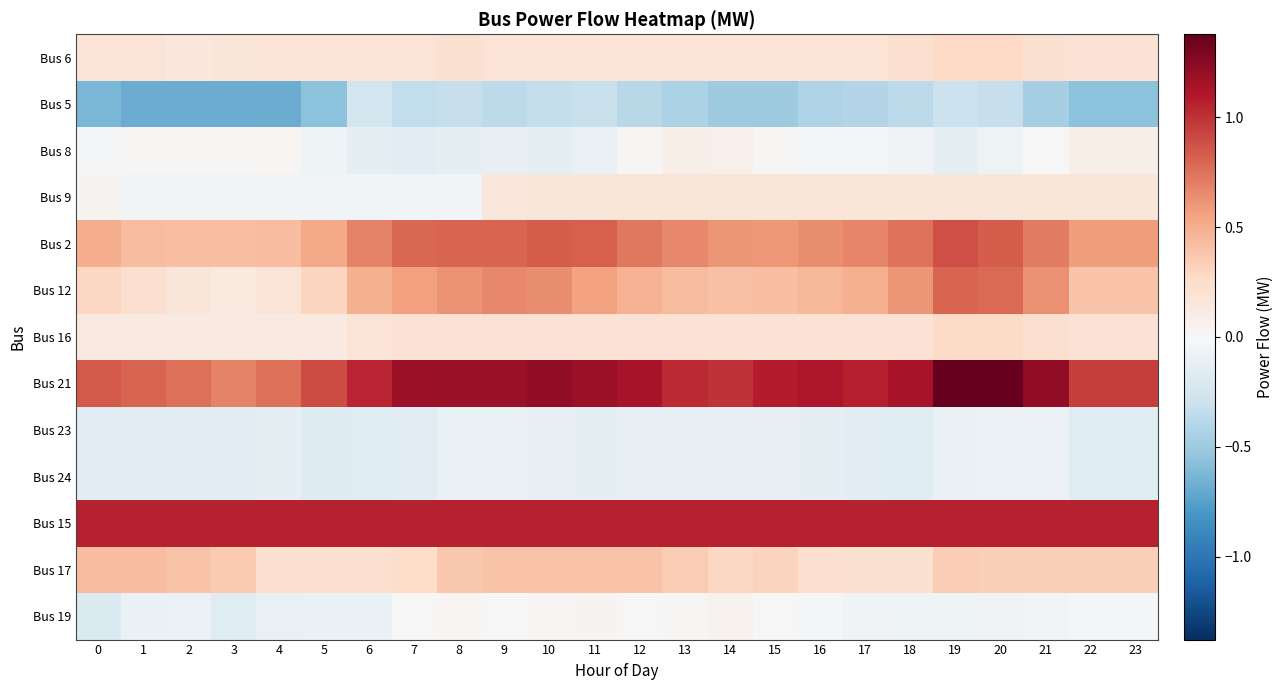

What is the total value across all series at 5?

2.2